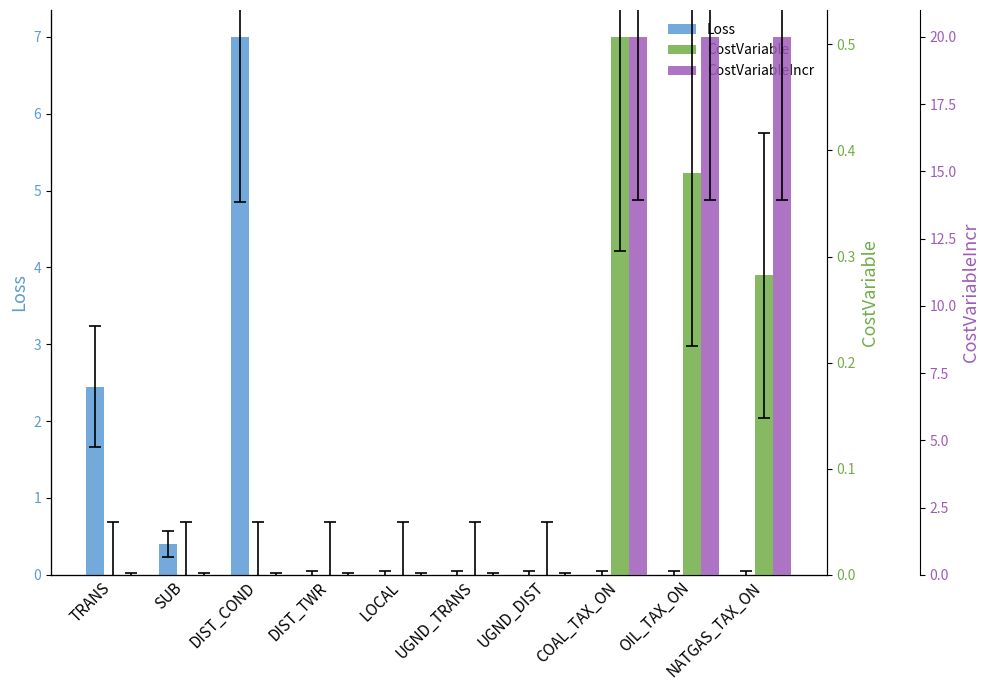

Count the number of data series in this chart.

3